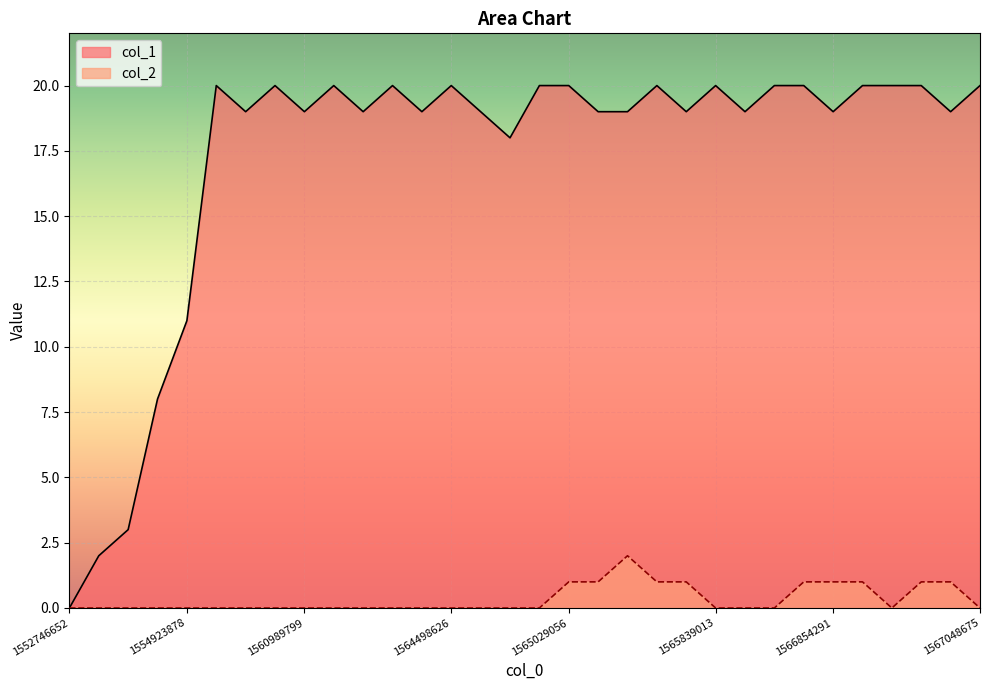

How many values in col_2 are above zero?

10